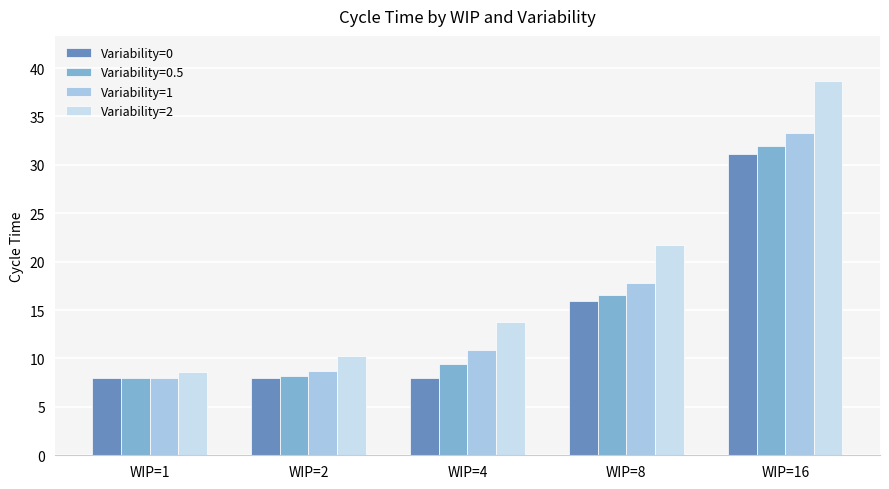

What is the approximate value of Variability=1 at WIP=8?

17.8